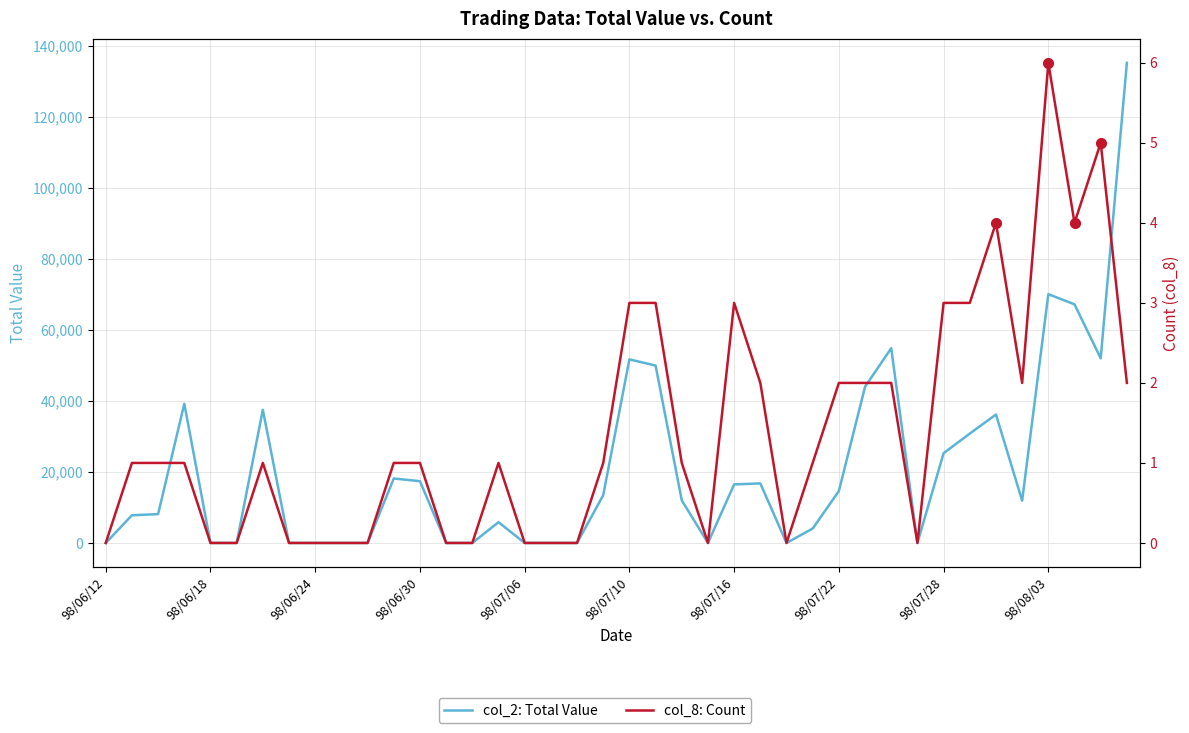

How many categories are shown in the chart?

40